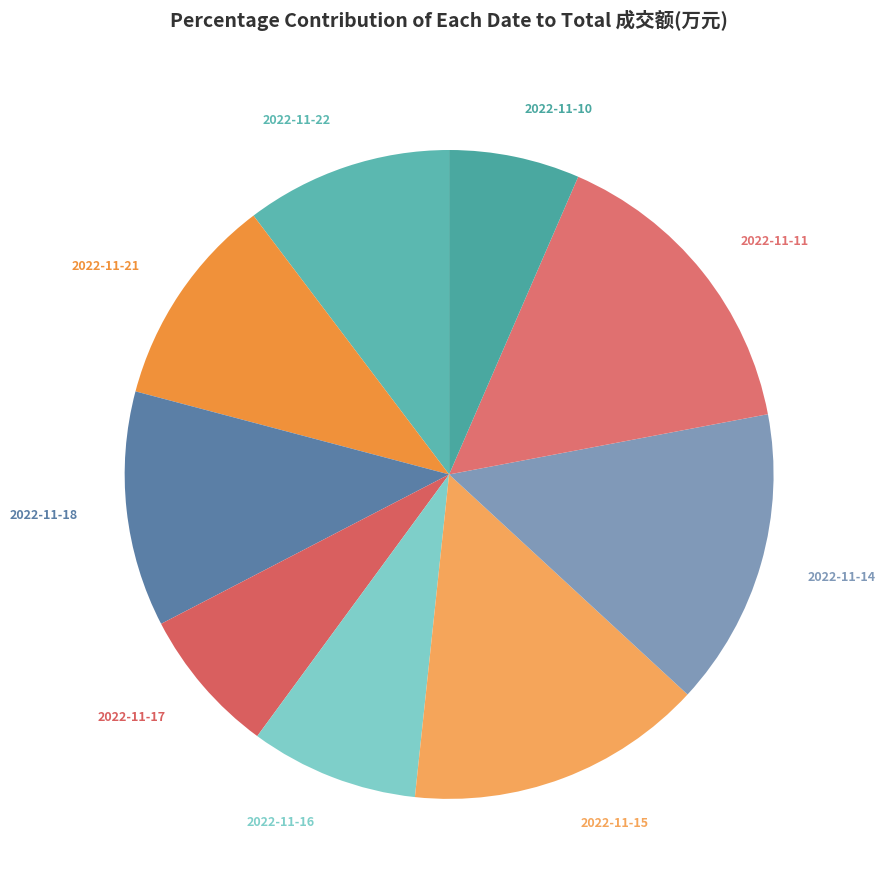

Does any single category account for the majority?

No